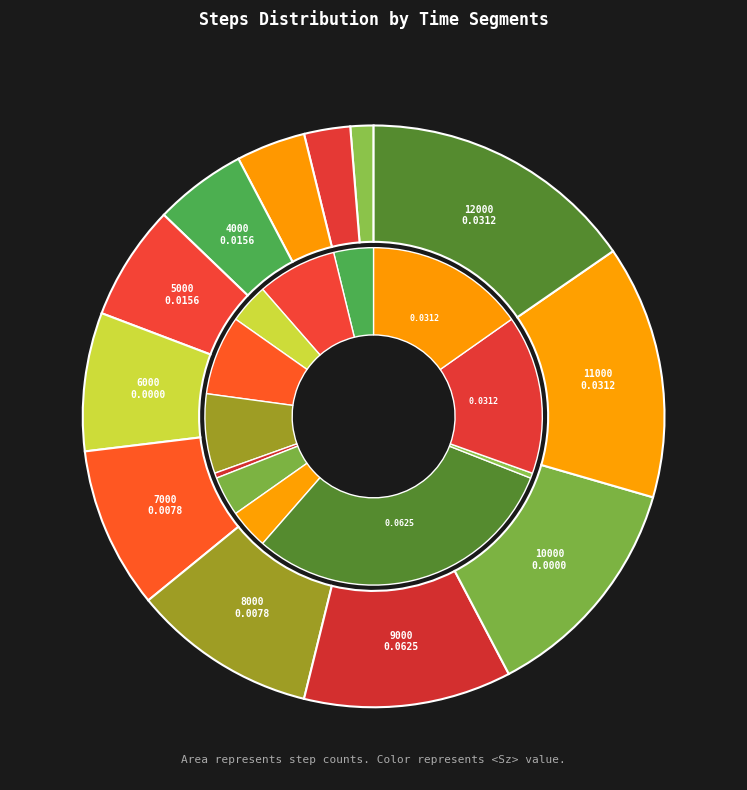

To the nearest percent, what is the difference between the 10000 and 3000 slice percentages?

9%